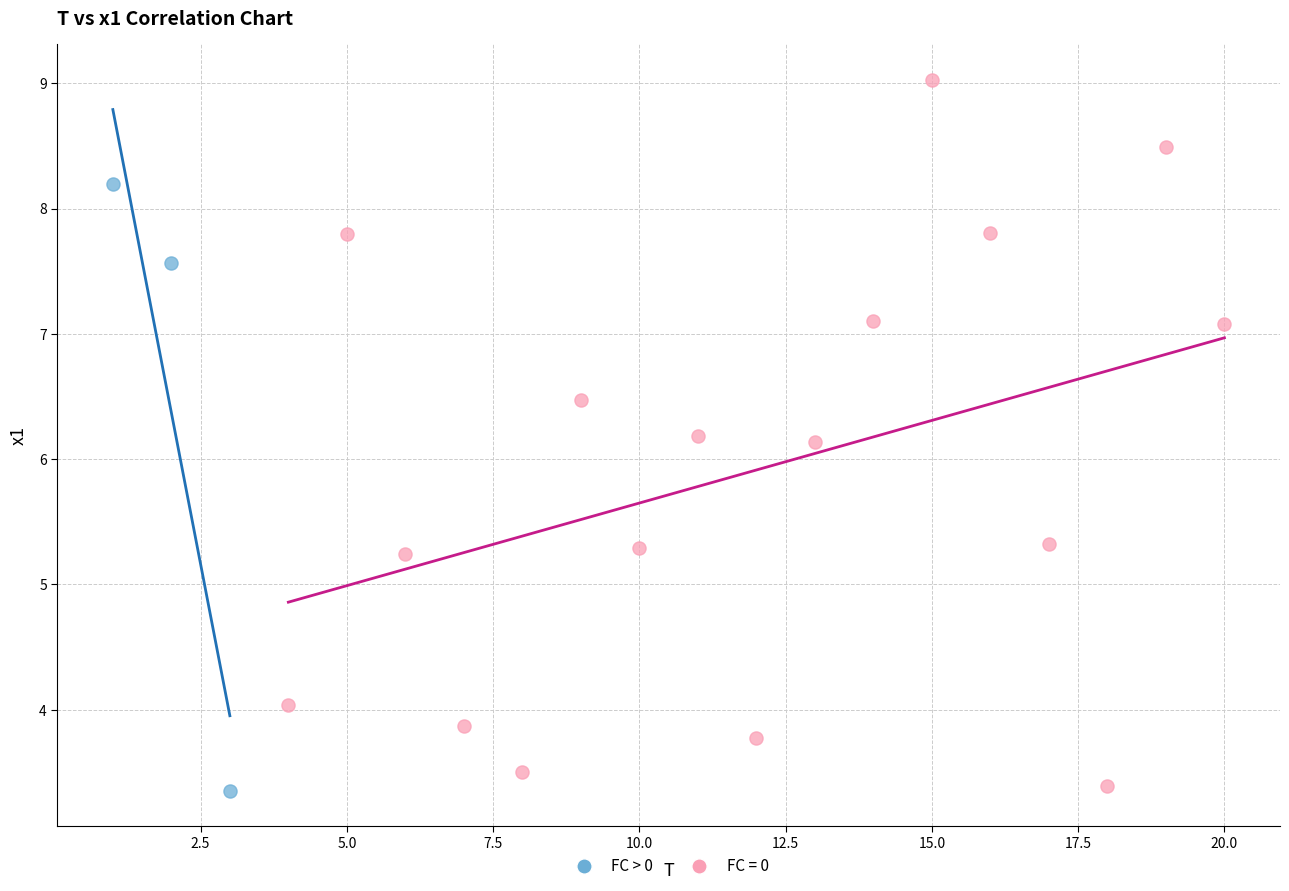

Which series reaches the maximum Y coordinate?

FC = 0